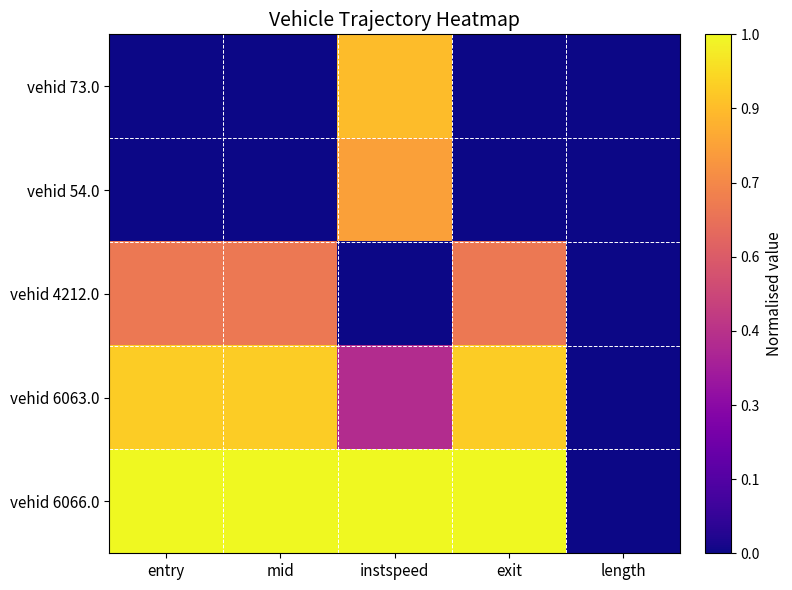

Between instspeed and mid, which is larger?

instspeed